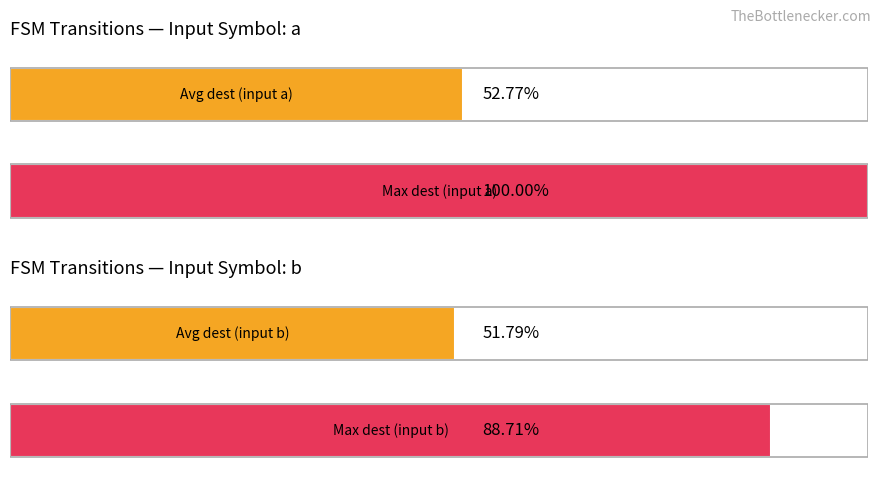

Does the chart contain stacked bars?

No